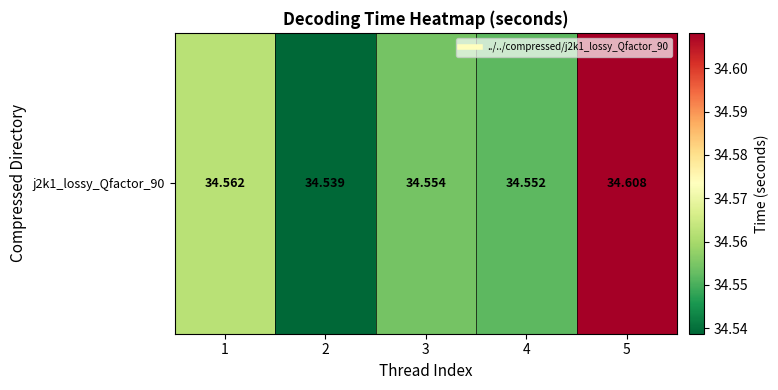

What is the minimum value shown in the chart?

34.5